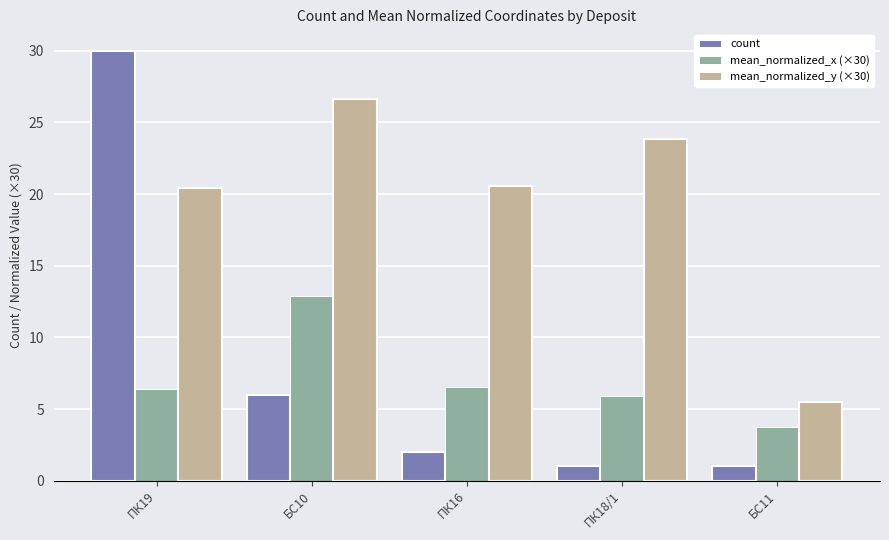

Which series changed the most between ПК19 and ПК18/1?

count